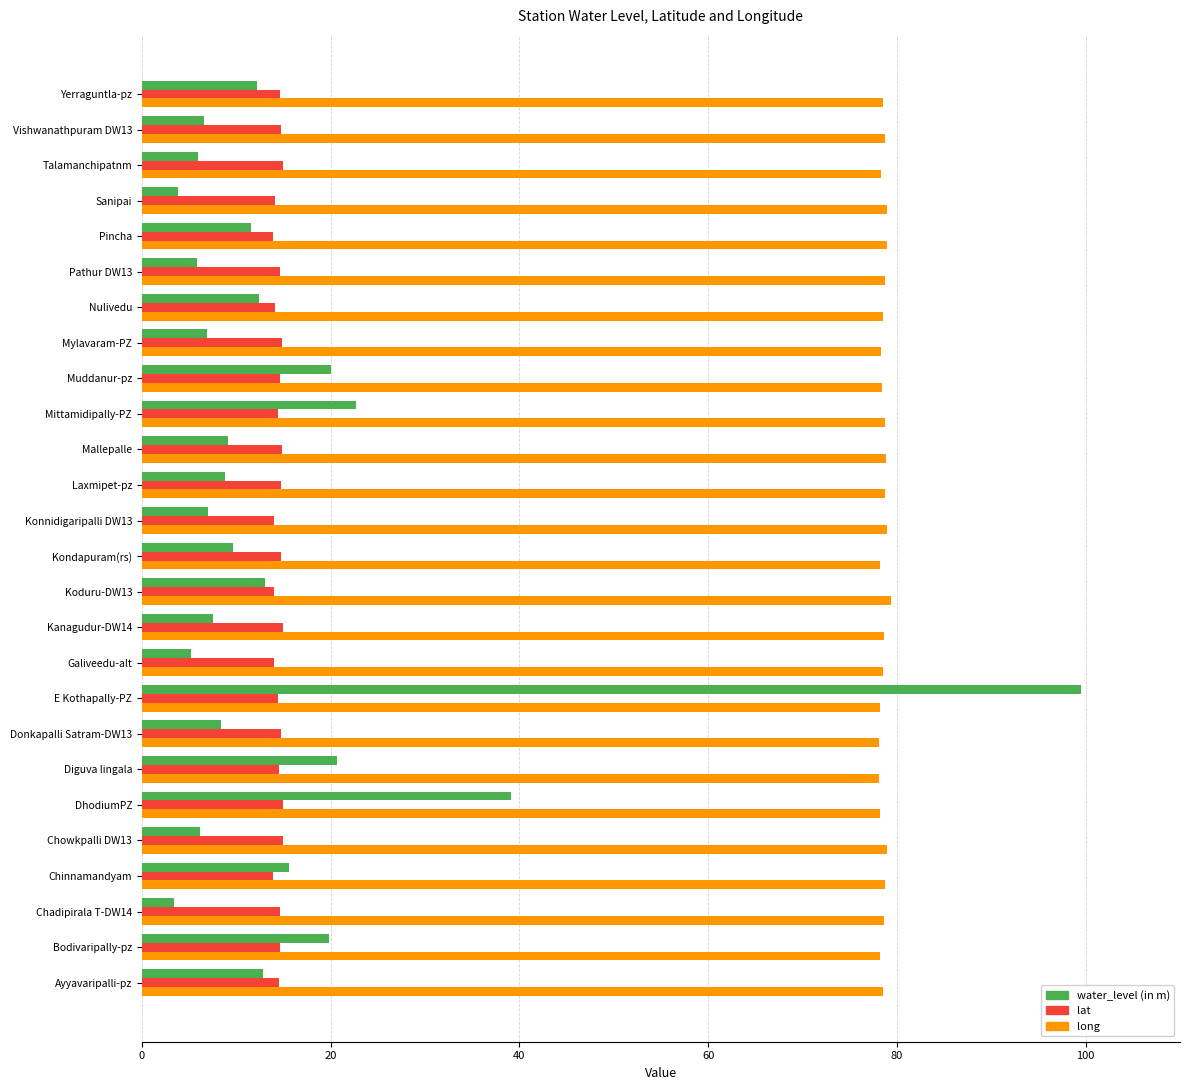

What is the difference between the maximum and minimum values in the water_level (in m) series?

96.1